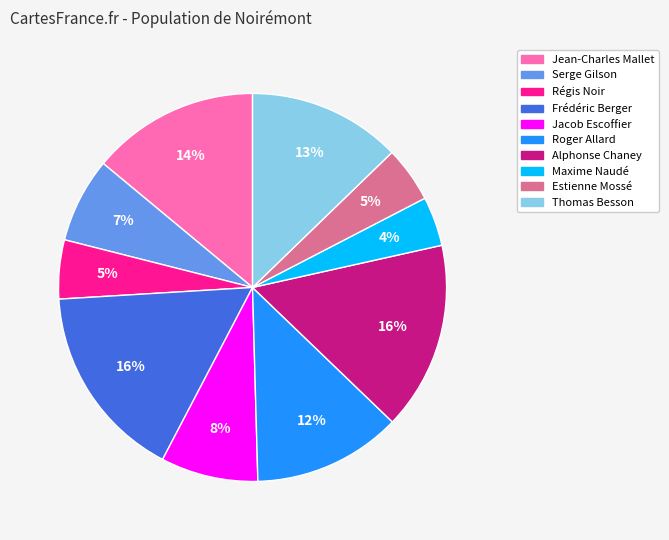

Which slice is the smallest?

Maxime Naudé